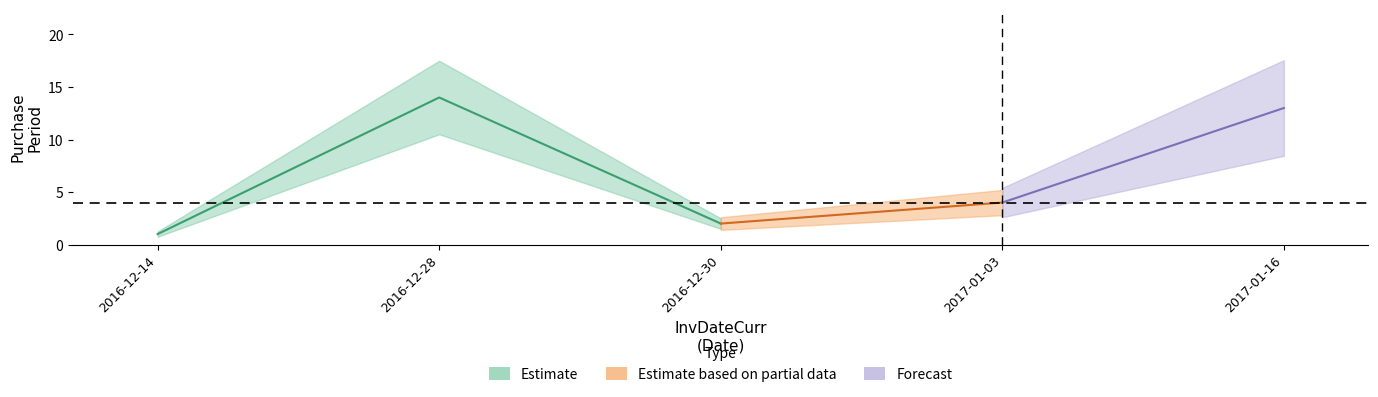

Reading left to right, transcribe all the data shown in this chart.

1	14	2	4	13